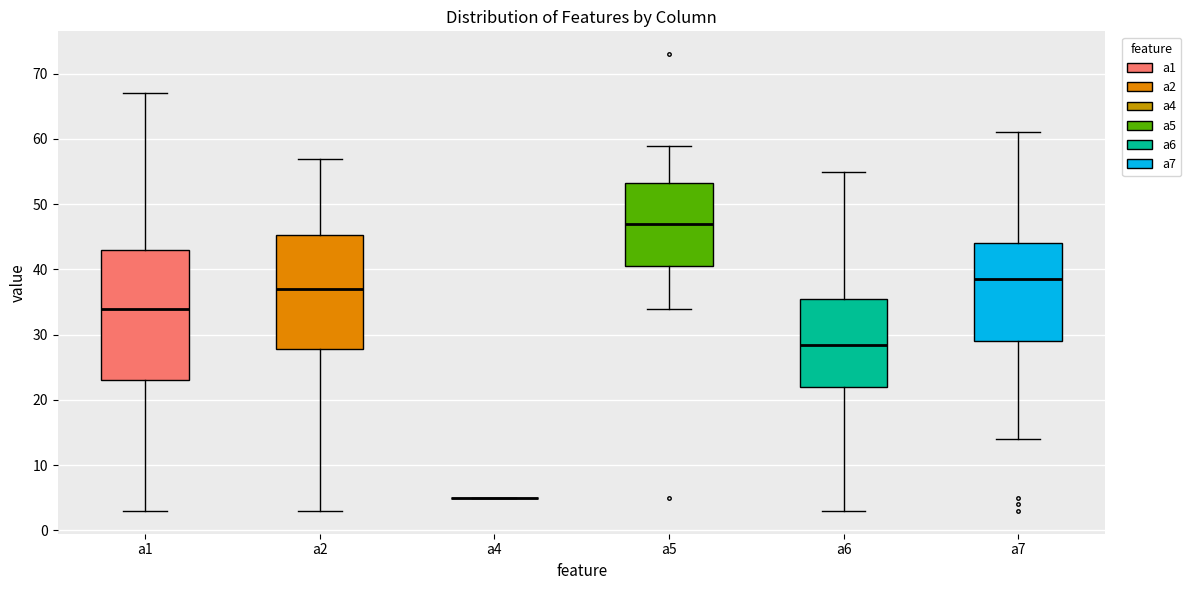

Reading left to right, read every box against the y-axis: the position of its median line, the range the box covers, and the ends of its whiskers. The values are not printed on the chart, so give them approximately, as read against the axis.

a1: median 34, box 23 to 43, whiskers 3 to 67
a2: median 37, box 28 to 45, whiskers 3 to 57
a4: box collapsed to a line at 5, whiskers 5 to 5
a5: median 47, box 41 to 53, whiskers 34 to 59
a6: median 29, box 22 to 36, whiskers 3 to 55
a7: median 39, box 29 to 44, whiskers 14 to 61